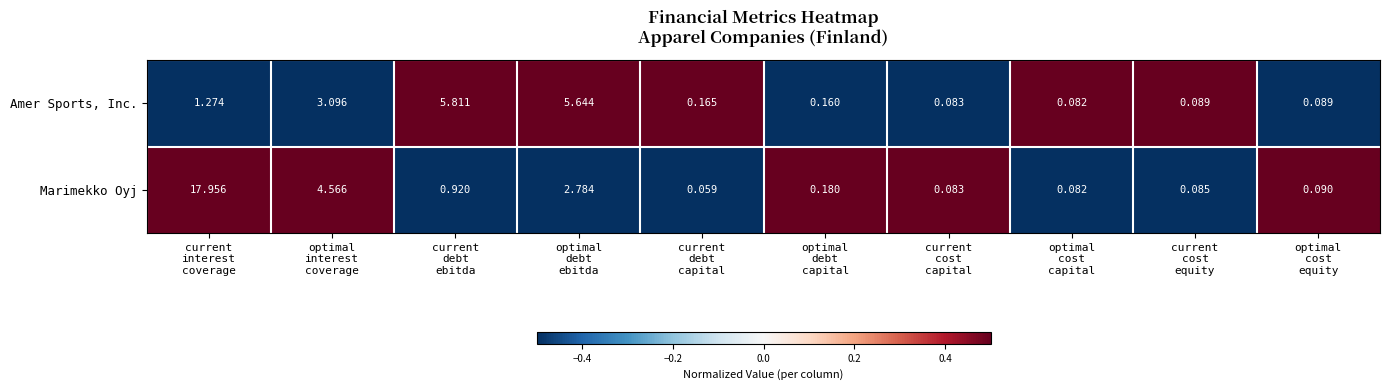

Which series has the largest range (max minus min)?

Marimekko Oyj